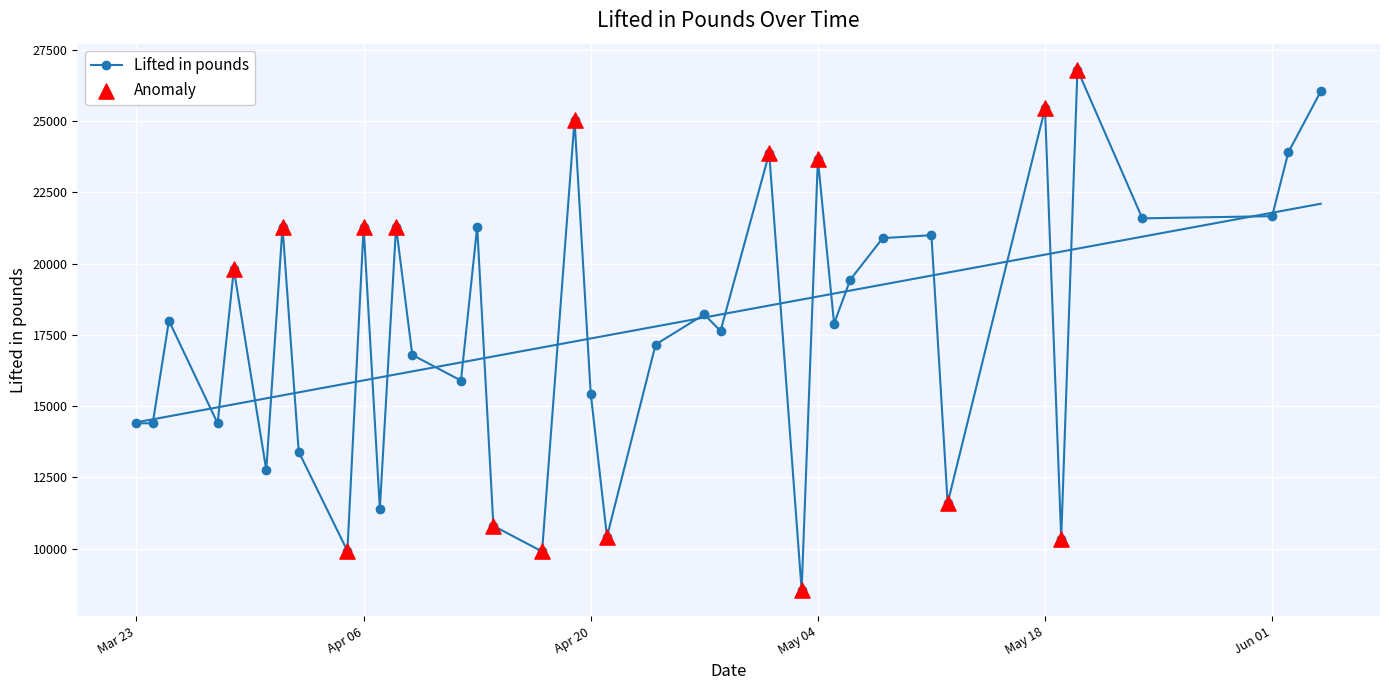

What is the maximum value for Lifted in pounds?

26810